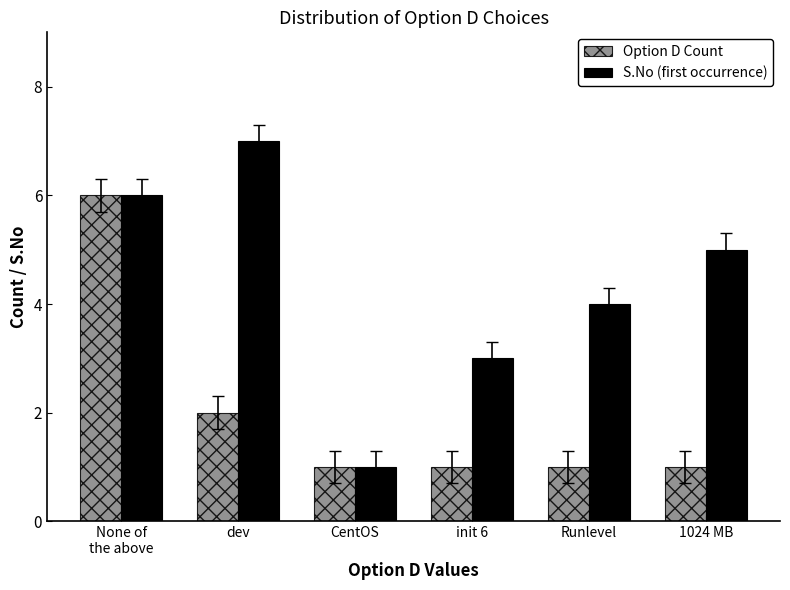

What is the sum of all Option D Count values?

12